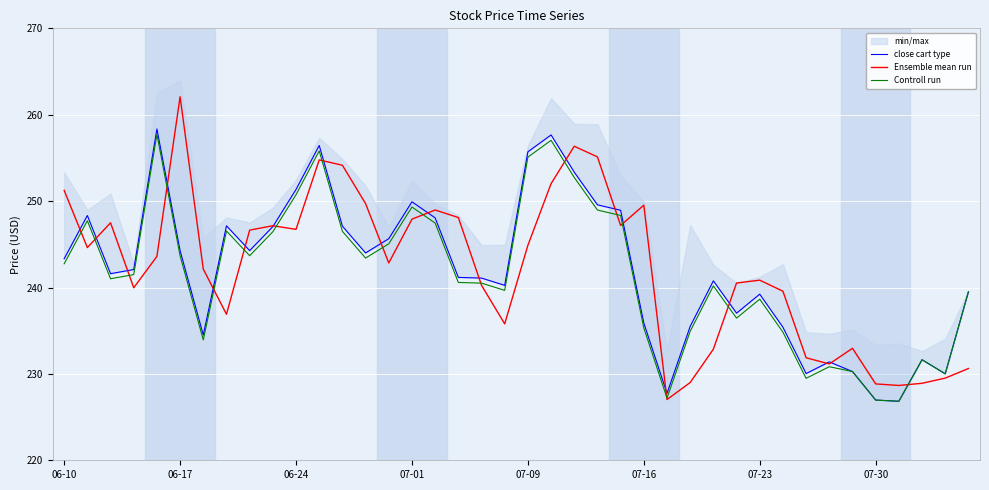

True or false: close cart type and Controll run intersect in this chart.

False